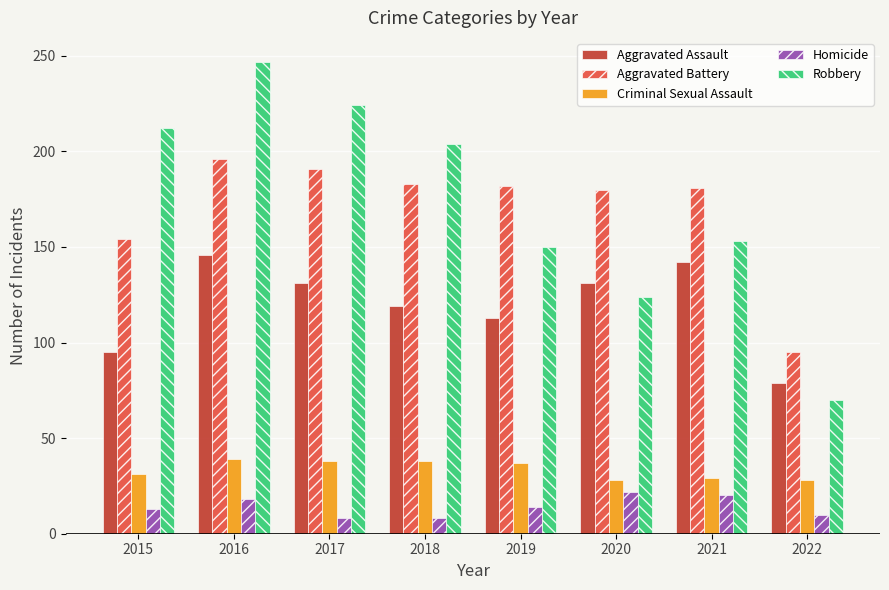

What is the highest value of the Robbery series?

247